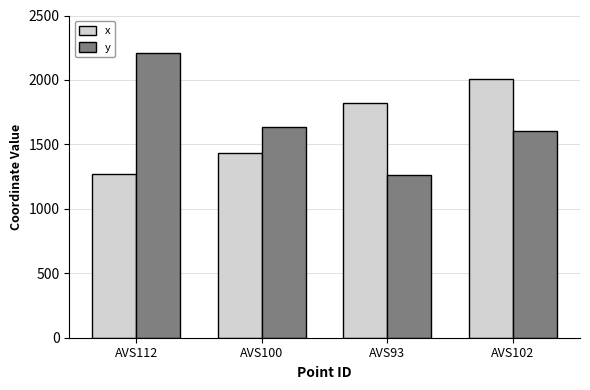

What is the label of the 3rd bar from the left?

AVS93